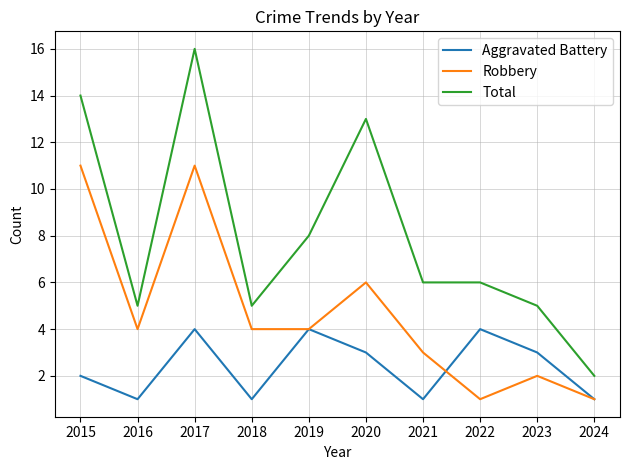

How many categories are shown in the chart?

10